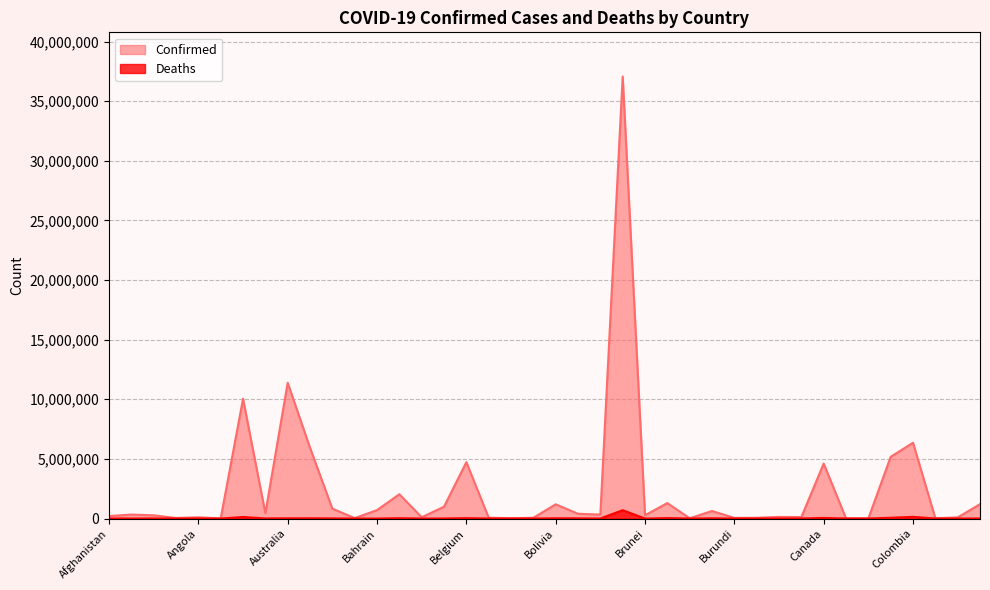

How many data points does each series have?

40